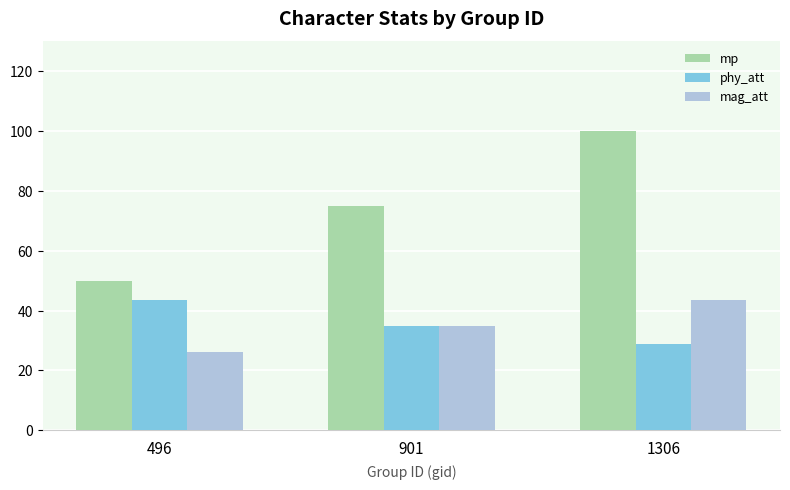

Which series has the largest range (max minus min)?

mp